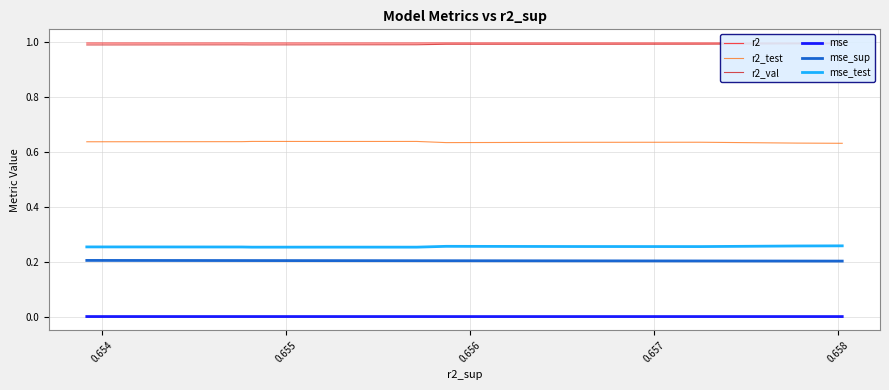

Which series has the widest spread of values?

r2_test